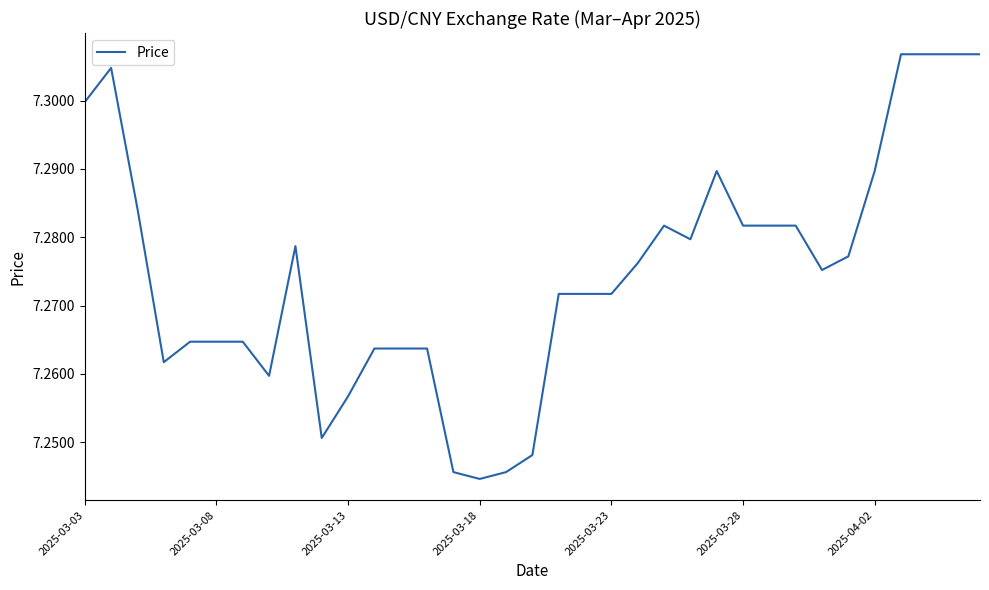

How many lines are shown in the chart?

1